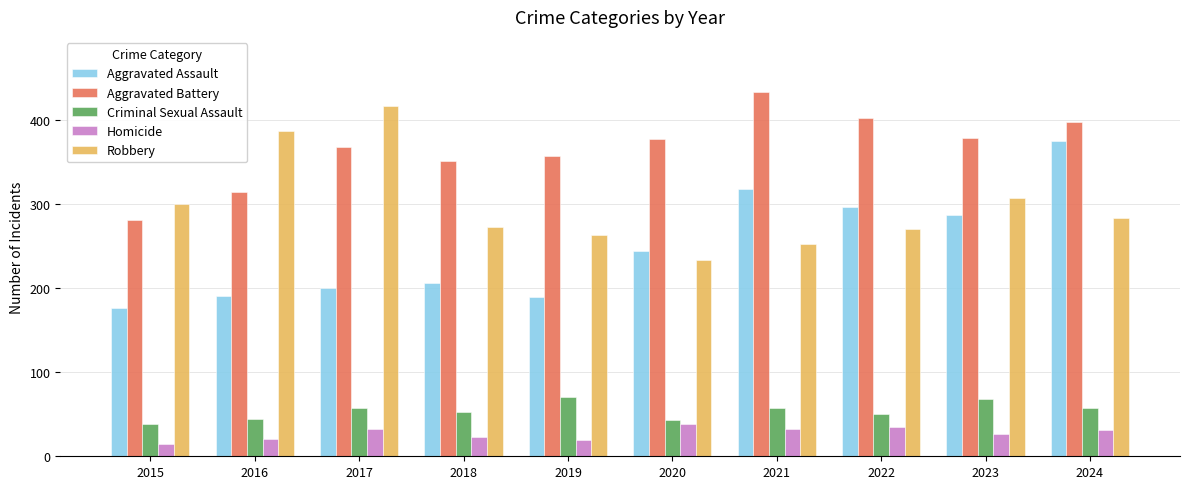

Does the chart contain any negative values?

No